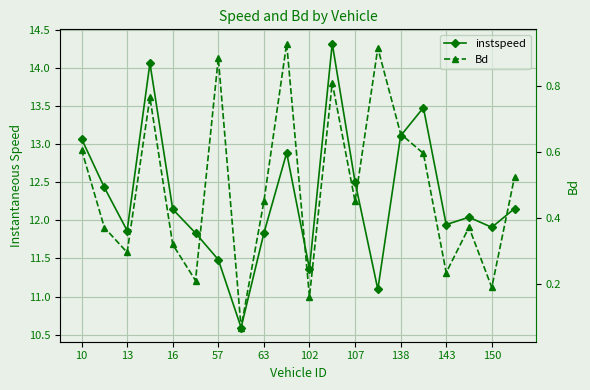

What value does the instspeed series have at 150?

11.9